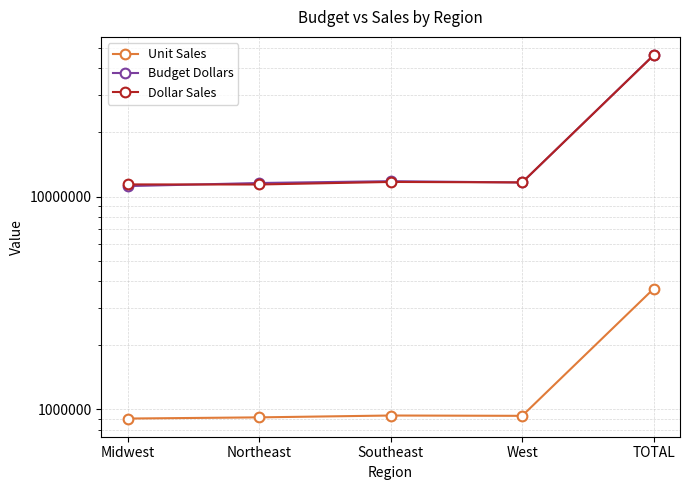

Between TOTAL and West, which is larger?

TOTAL